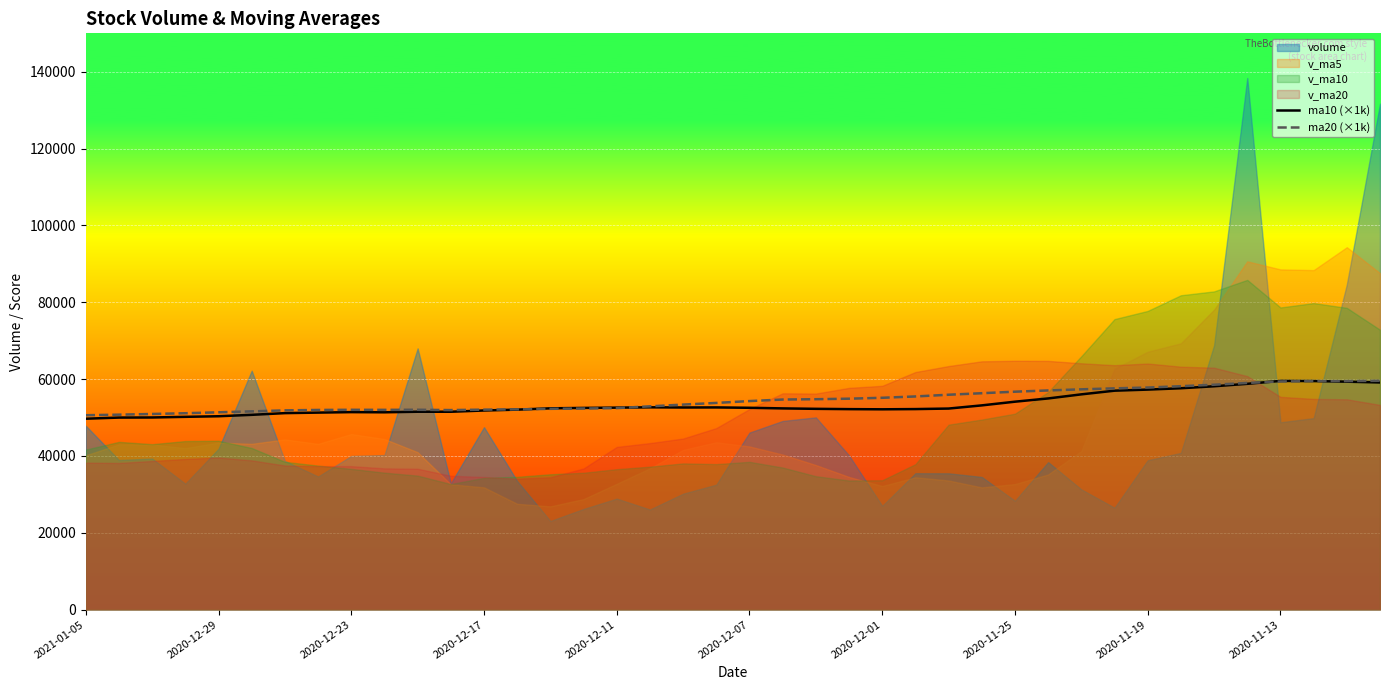

What position from the left is 2020-12-17?

13